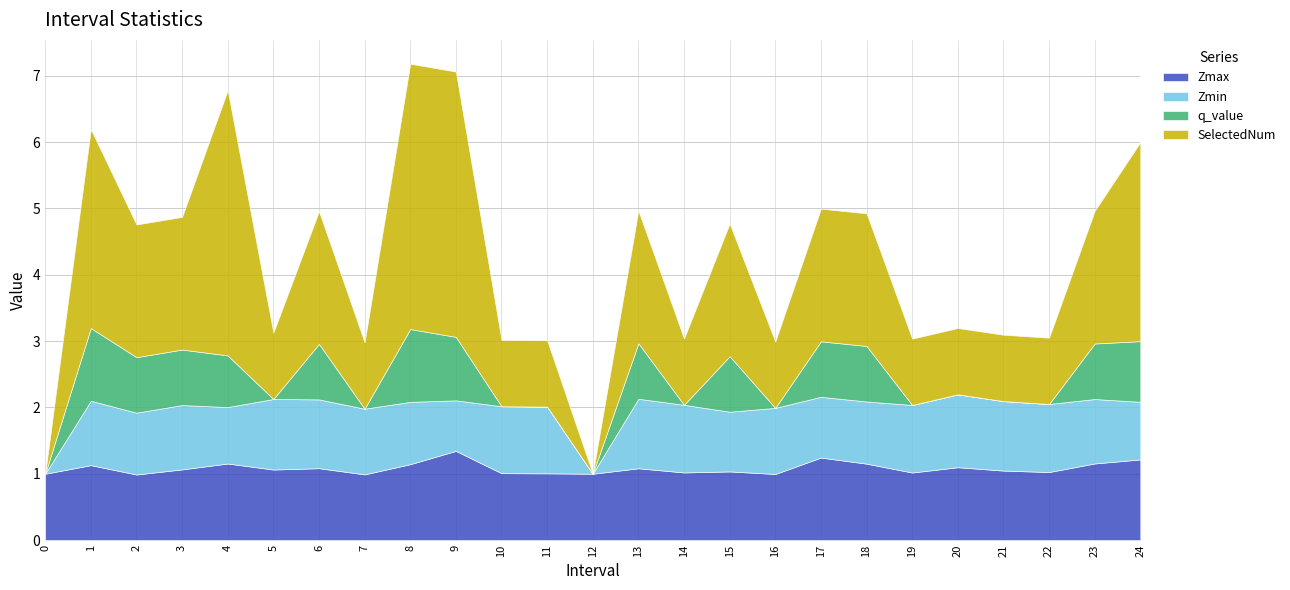

What is the average value of the Zmax series?

1.1